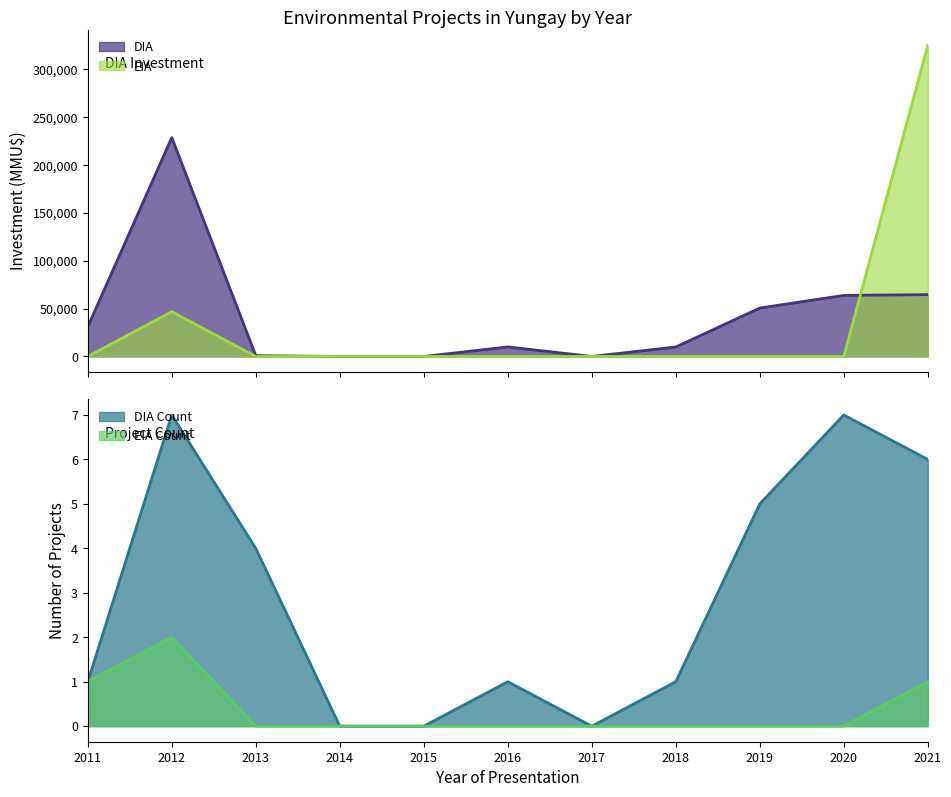

What are all the series names shown in the legend?

DIA, EIA